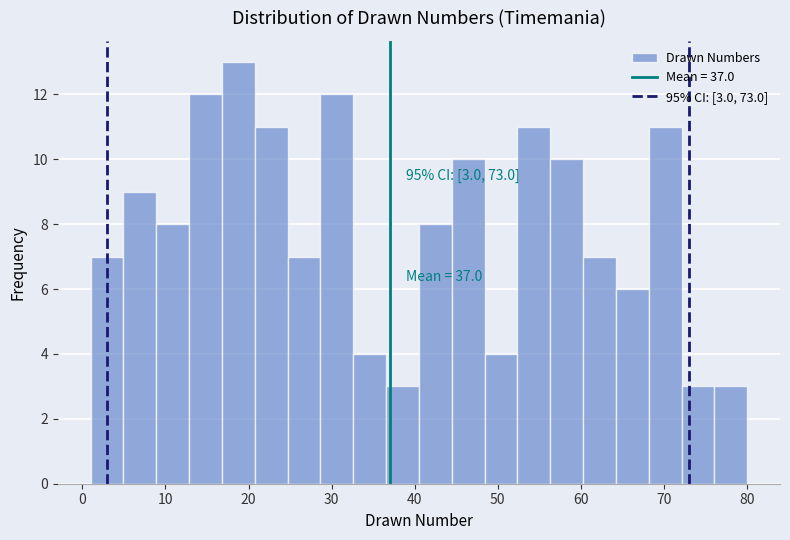

Around what value on the x-axis is the tallest bar? Give the approximate position of its centre, as read against the axis.

19